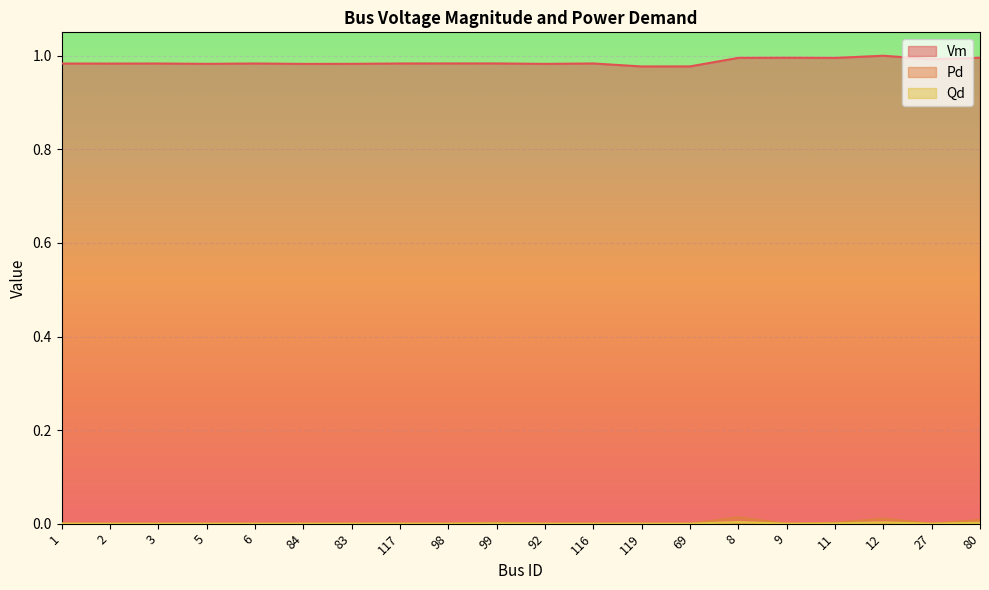

In Pd, how many points are lower than both neighbors (excluding endpoints)?

5